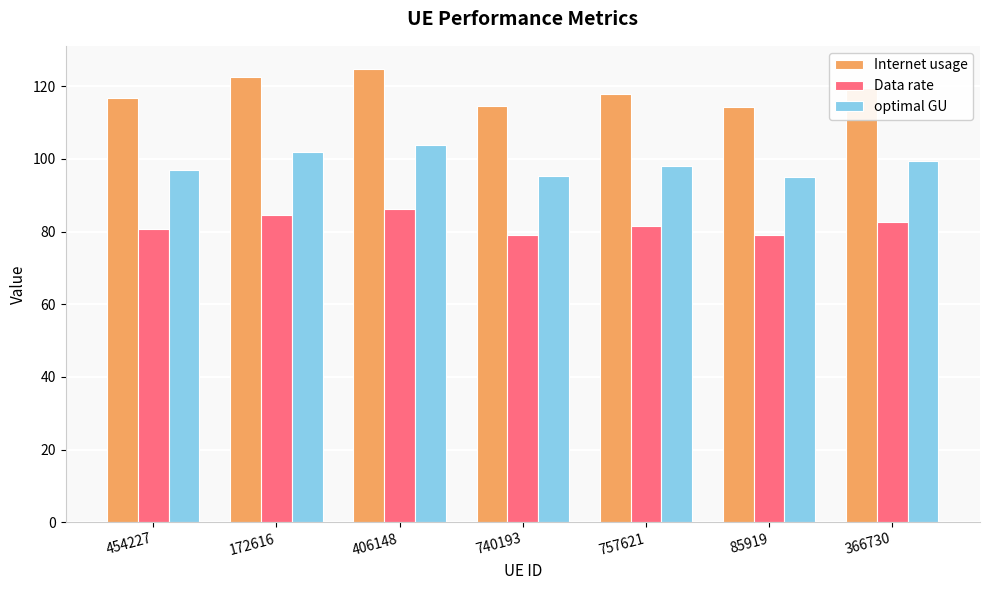

What is the maximum value shown in the chart?

124.9